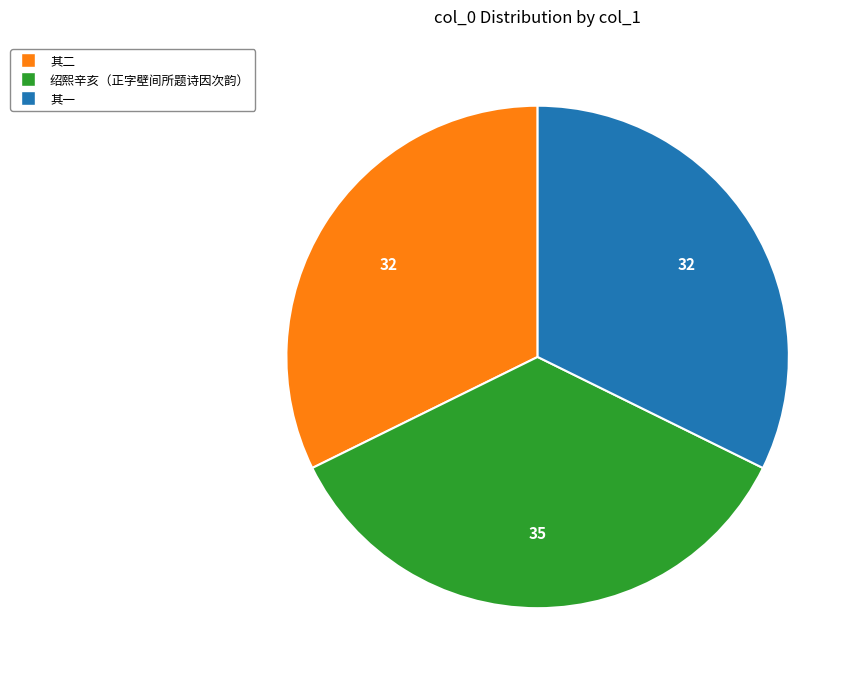

Does any single category account for the majority?

No